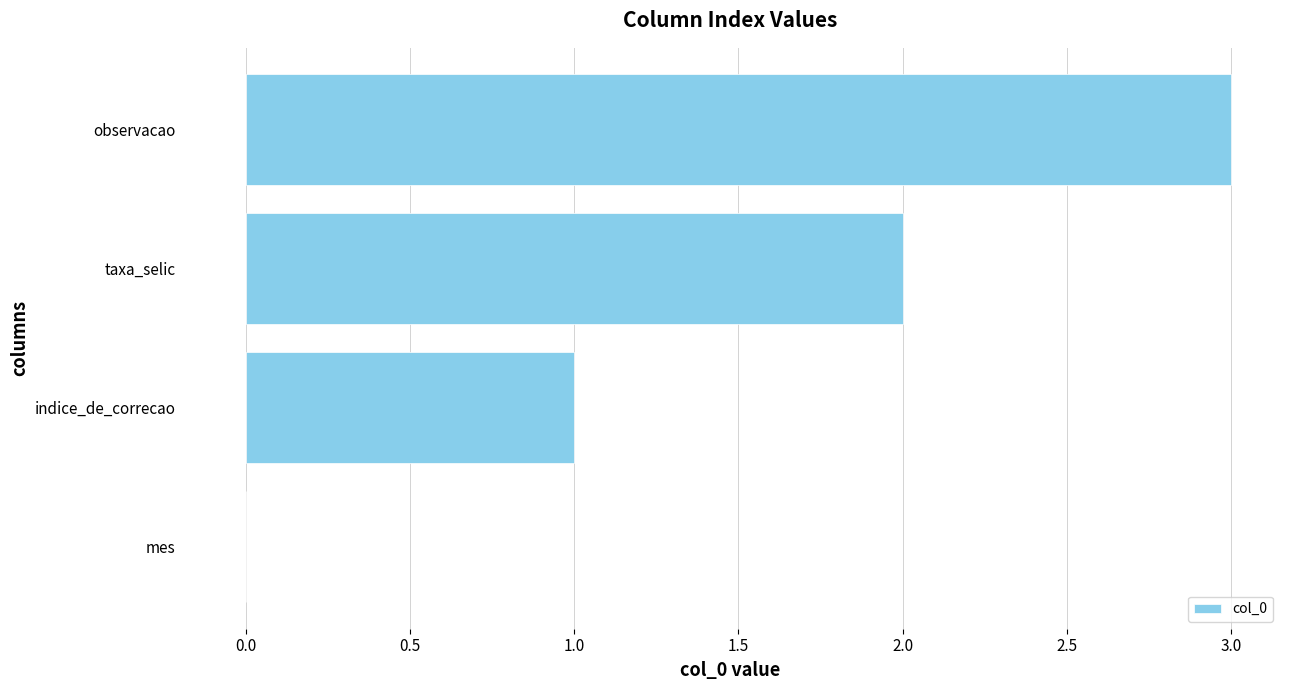

What is the change in value from mes to taxa_selic?

+2